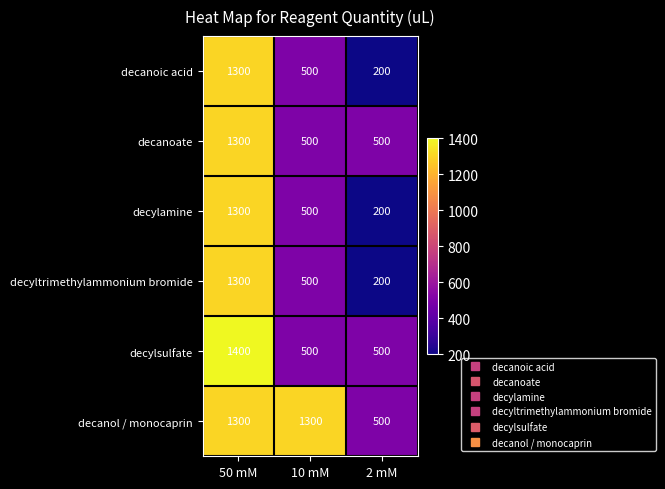

What is the approximate value of decanoic acid at 2 mM?

200